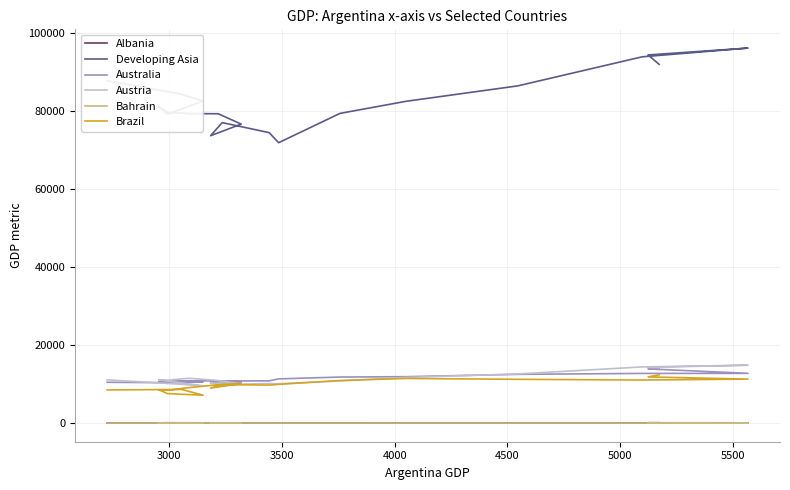

What is the total value across all series at 5000?

109649.8